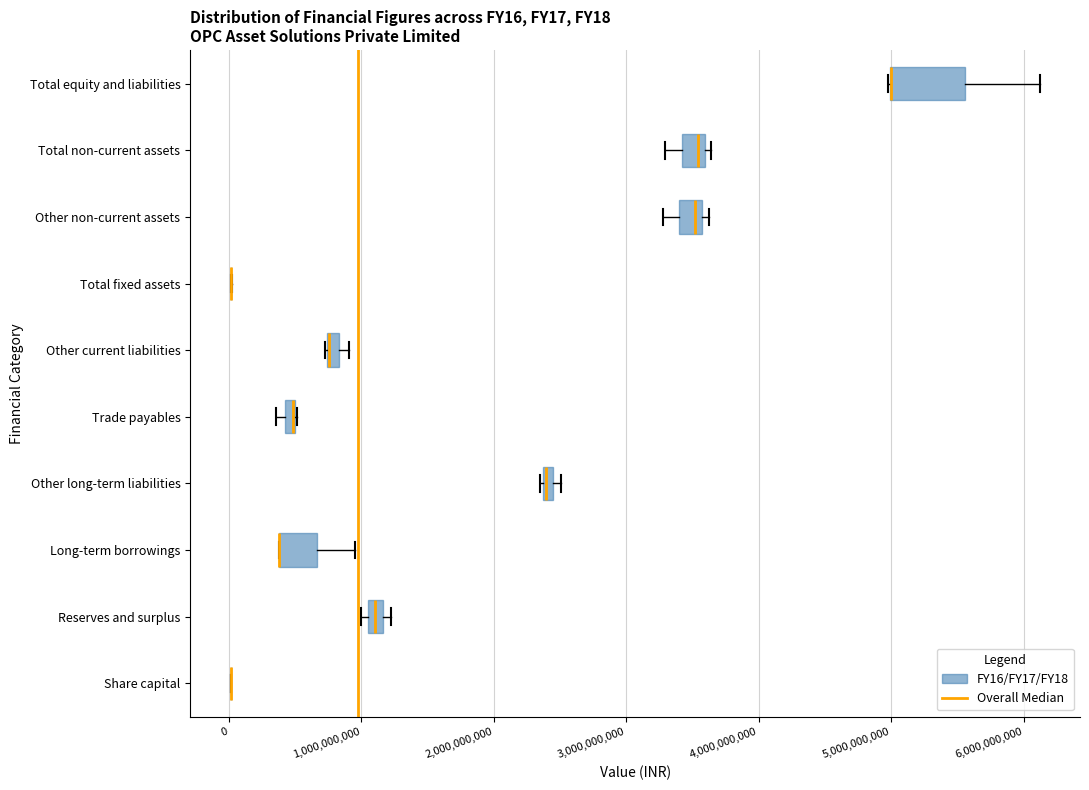

Comparing the boxes themselves (not the whiskers), which one is the widest?

Total equity and liabilities